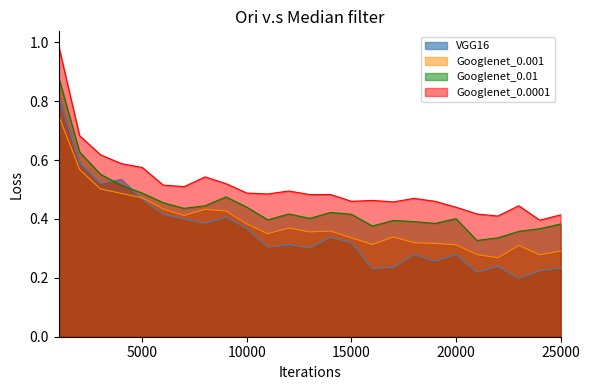

True or false: VGG16 and Googlenet_0.0001 cross at least once.

False